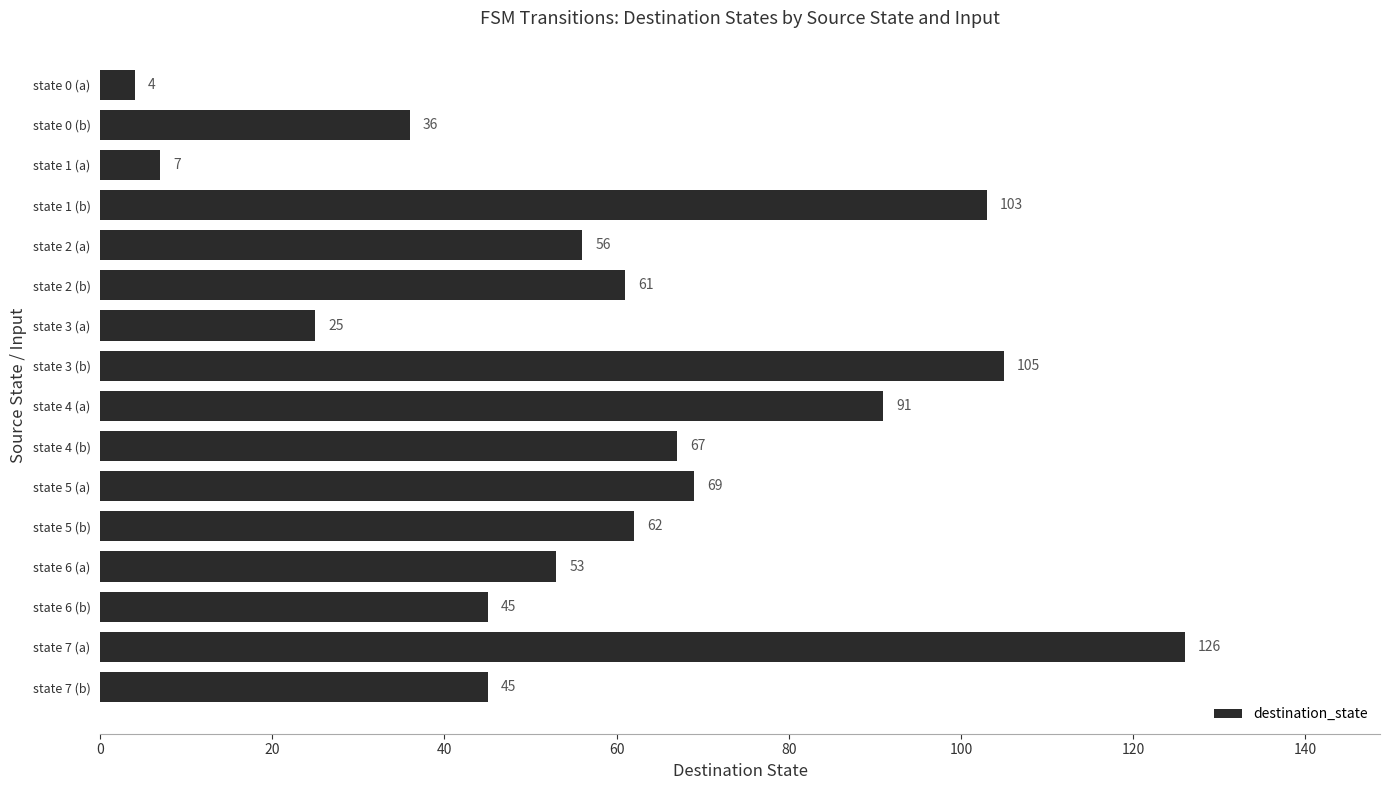

Which has a higher value, state 7 (b) or state 1 (a)?

state 7 (b)